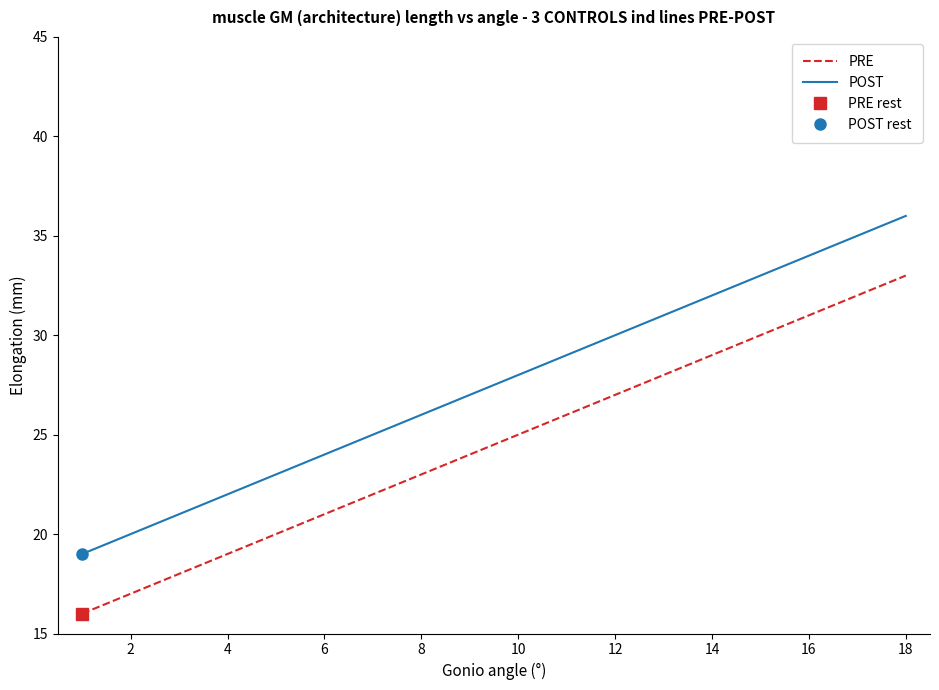

The POST series shows 52 at 12. True or false?

False